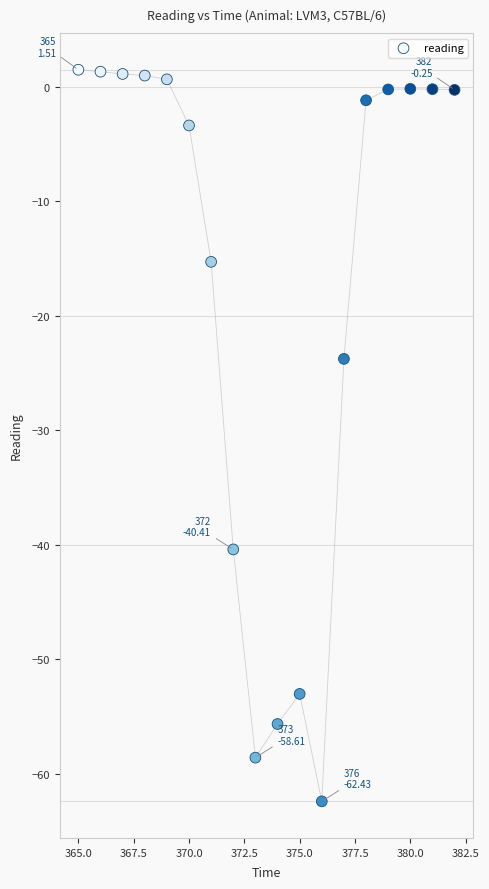

What is the range of X values (max minus min)?

17.0